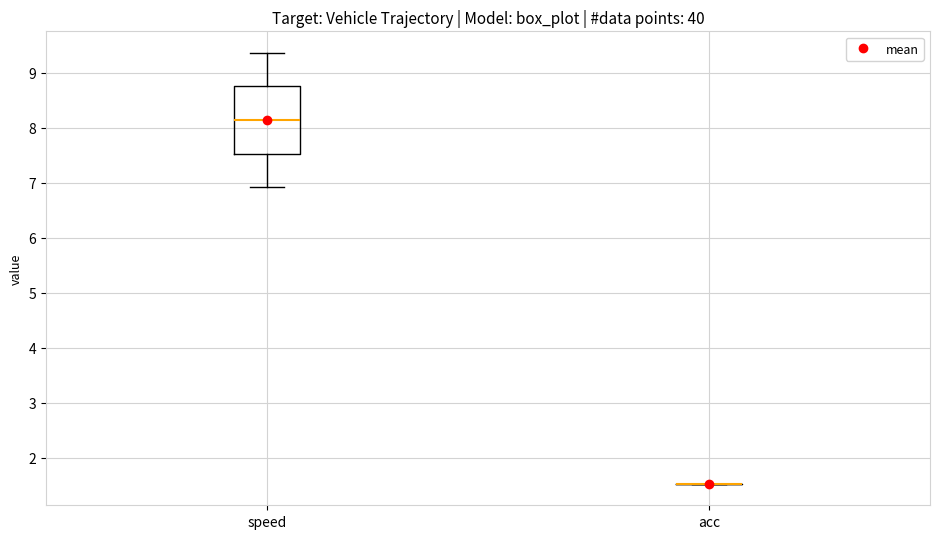

Reading left to right, transcribe this box plot: for each box, give where its median line is, the range the box spans, and where its two whiskers end, as read against the y-axis. The values are not printed on the chart, so give them approximately, as read against the axis.

speed: median 8.1, box 7.5 to 8.7, whiskers 6.9 to 9.4
acc: box collapsed to a line at 1.5, whiskers 1.5 to 1.5